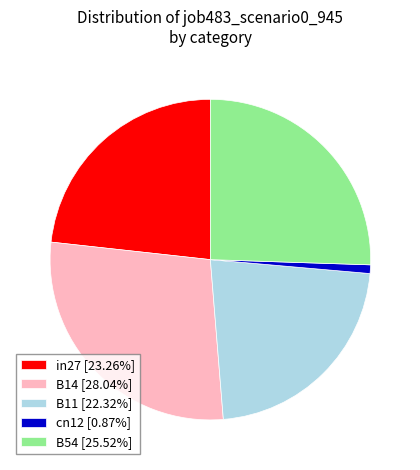

Is there a majority slice in this chart?

No